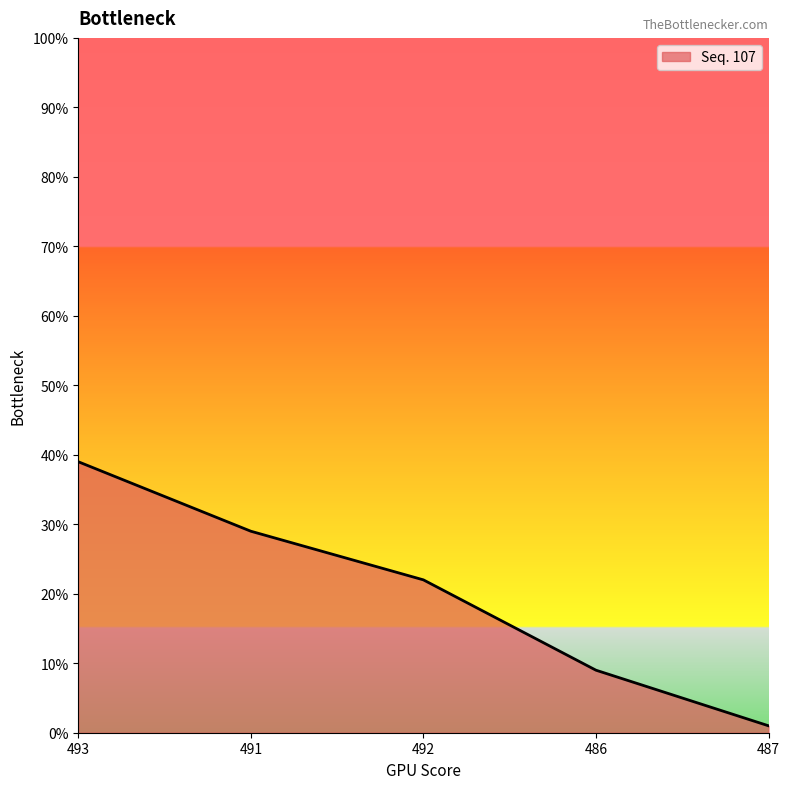

What is the minimum value shown in the chart?

1